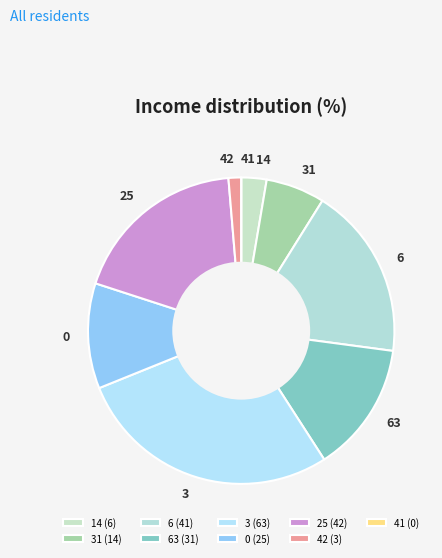

Is it true that 63 is 14% of the pie?

True